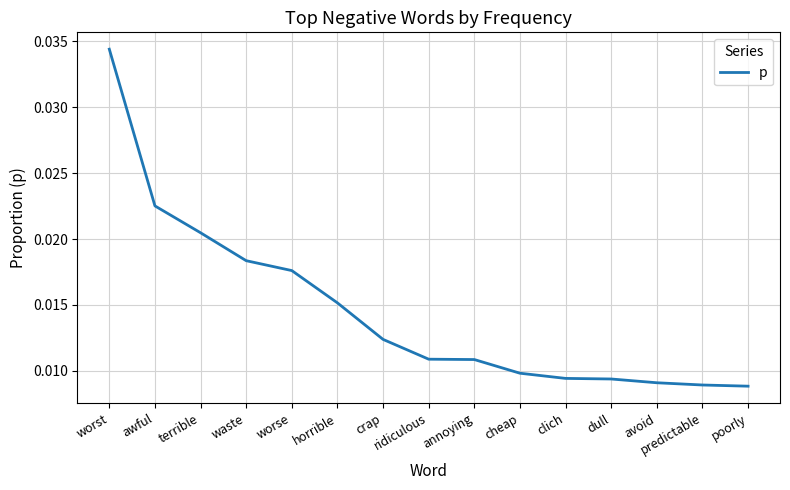

What position from the left is avoid?

13